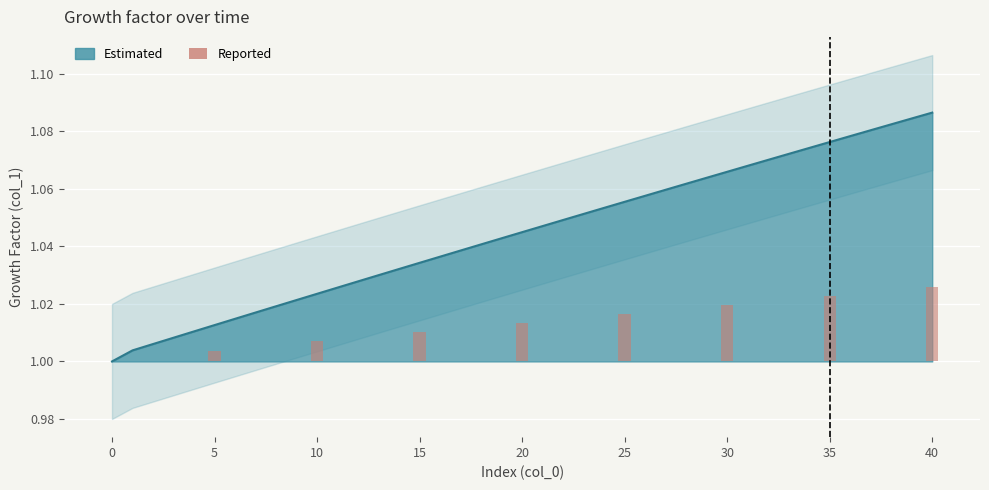

Does the chart contain any negative values?

No